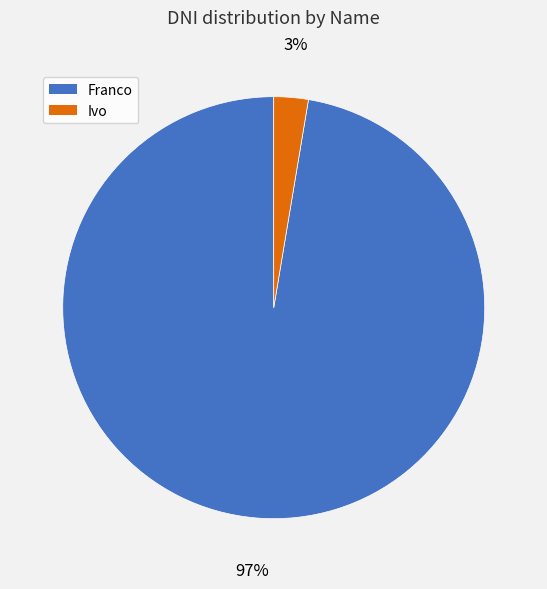

To the nearest percent, what portion does Franco represent?

97%